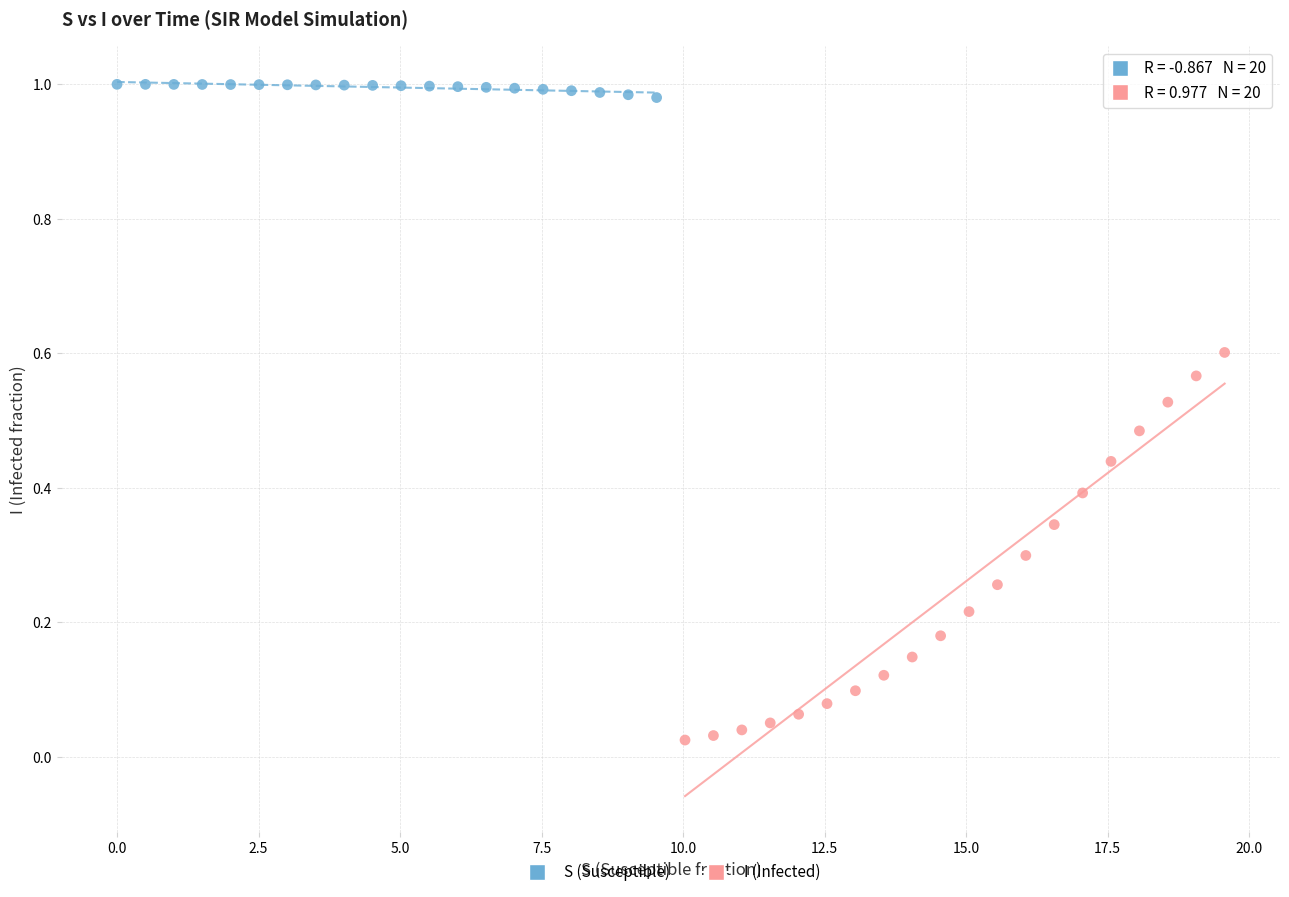

What are all the series names shown in the legend?

S (Susceptible), I (Infected)